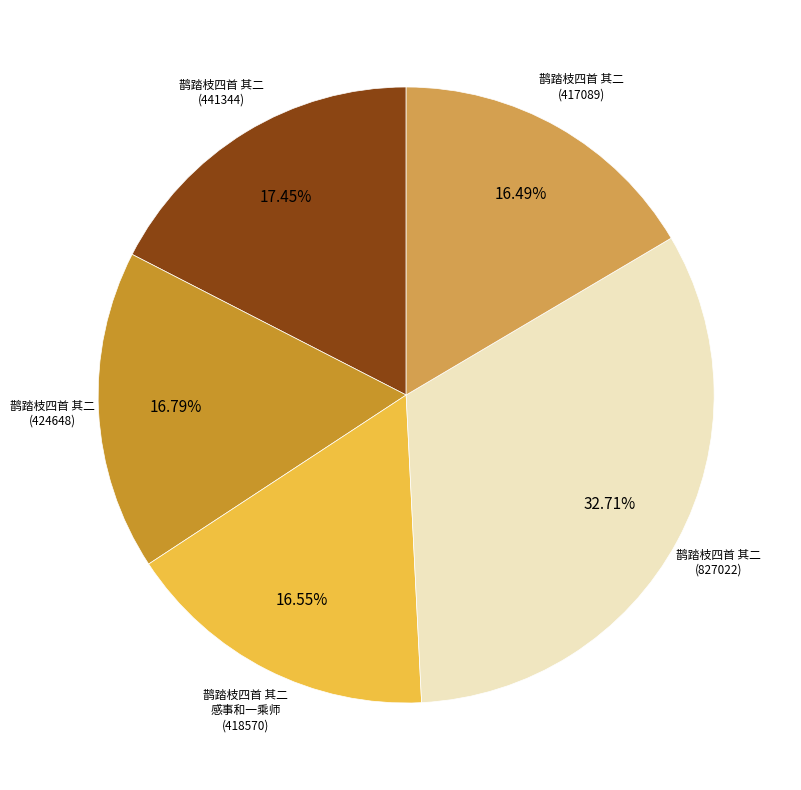

Combined, do 鹊踏枝四首 其二 (417089) and 鹊踏枝四首 其二 (827022) account for over 50%?

No